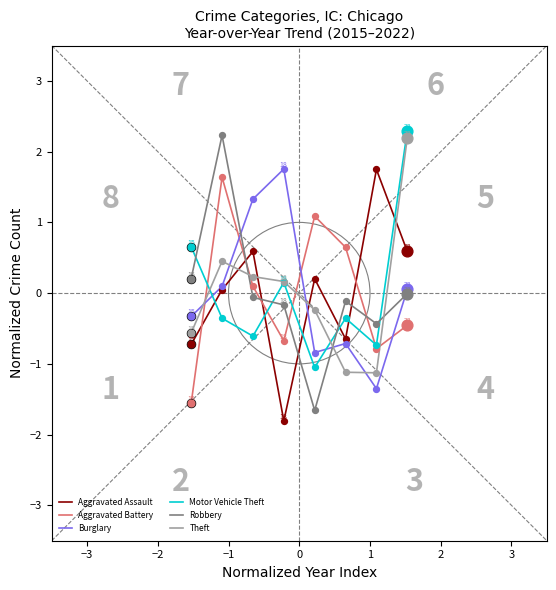

What is the maximum value shown in the chart?

2.3